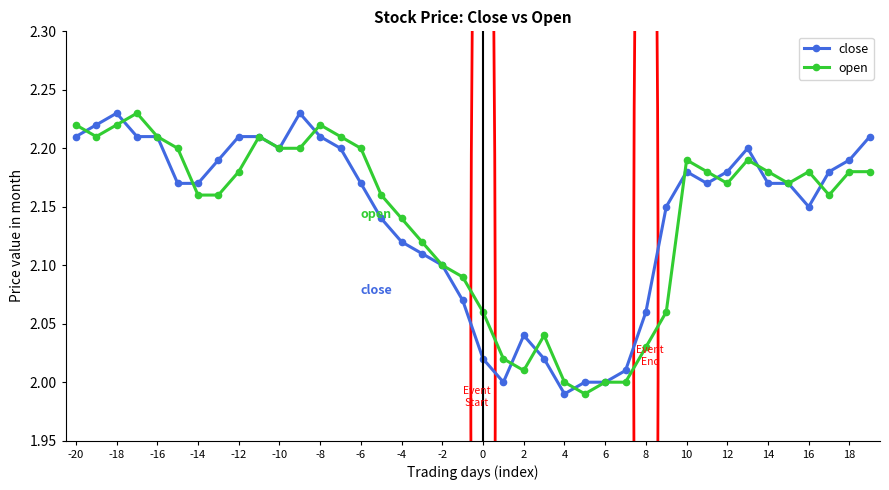

True or false: close has more than 1 points higher than both neighbors.

True